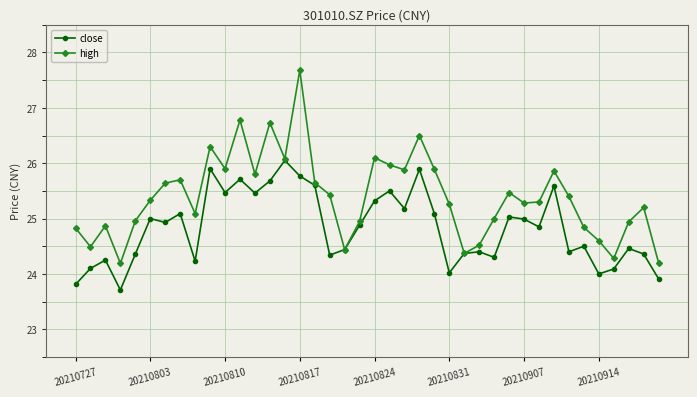

In high, how many points are higher than both neighbors (excluding endpoints)?

11